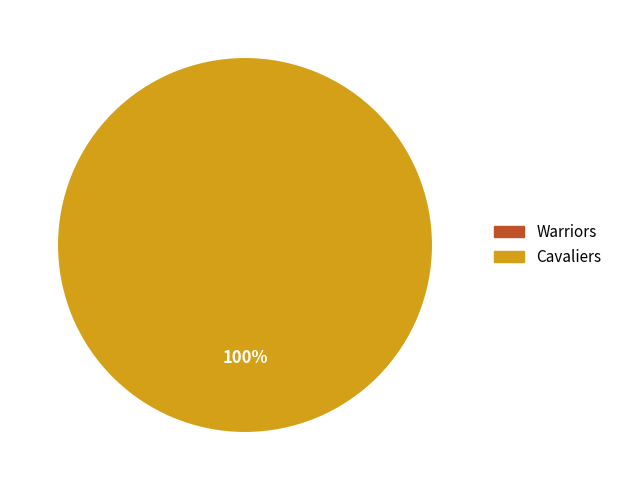

Which slice represents more than half of the pie?

Cavaliers